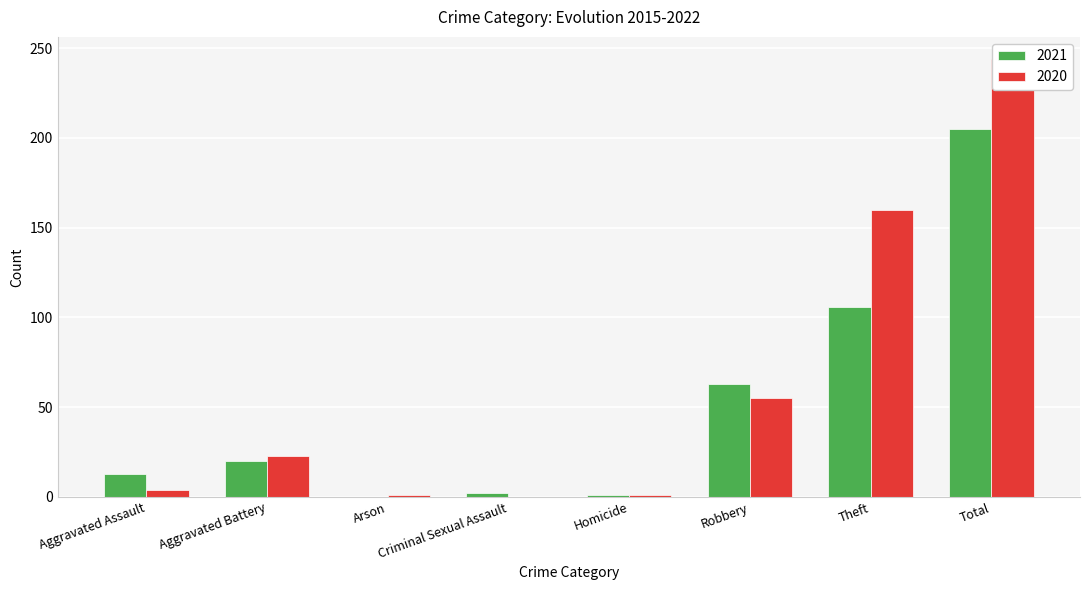

How many data points in 2021 are above 20?

3